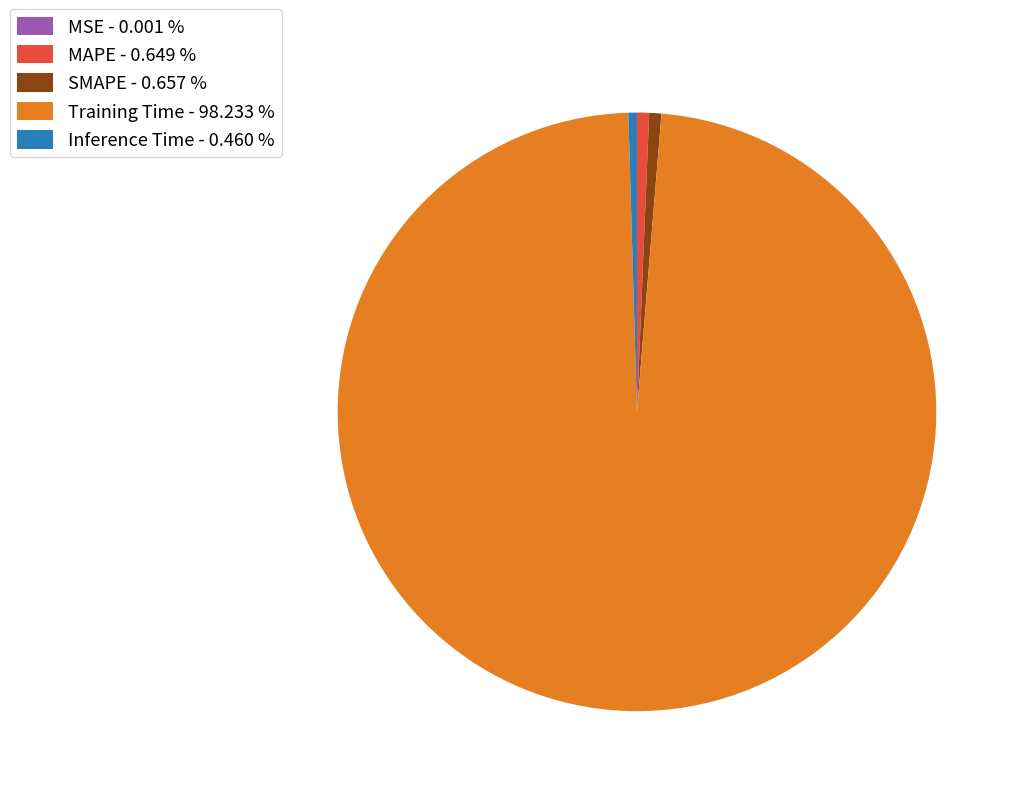

Does SMAPE - 0.657 % represent more than half of the total?

No